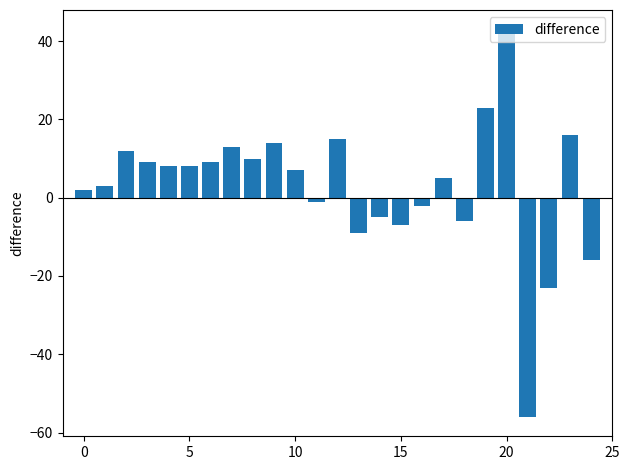

What is the average value?

3